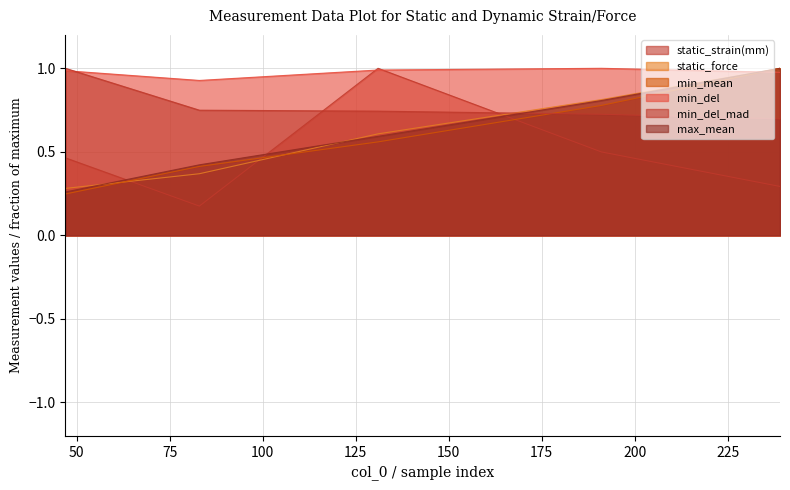

Reading left to right, what are all the values shown in this chart?

static_strain(mm): 0.5	0.2	1.0	0.5	0.3
static_force: 0.3	0.4	0.6	0.8	1.0
min_mean: 0.2	0.4	0.6	0.8	1.0
min_del: 1.0	0.9	1.0	1.0	1.0
min_del_mad: 1.0	0.7	0.7	0.7	0.7
max_mean: 0.3	0.4	0.6	0.8	1.0